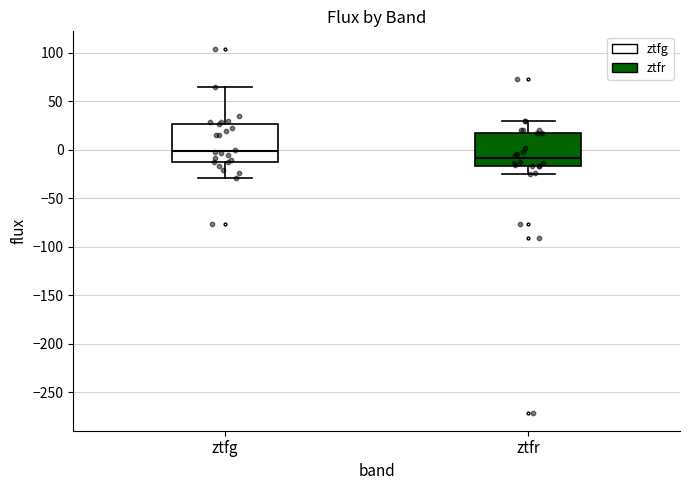

Where does the lower whisker of the box for ztfg end on the y-axis? The values are not printed on the chart, so give them approximately, as read against the axis.

-30